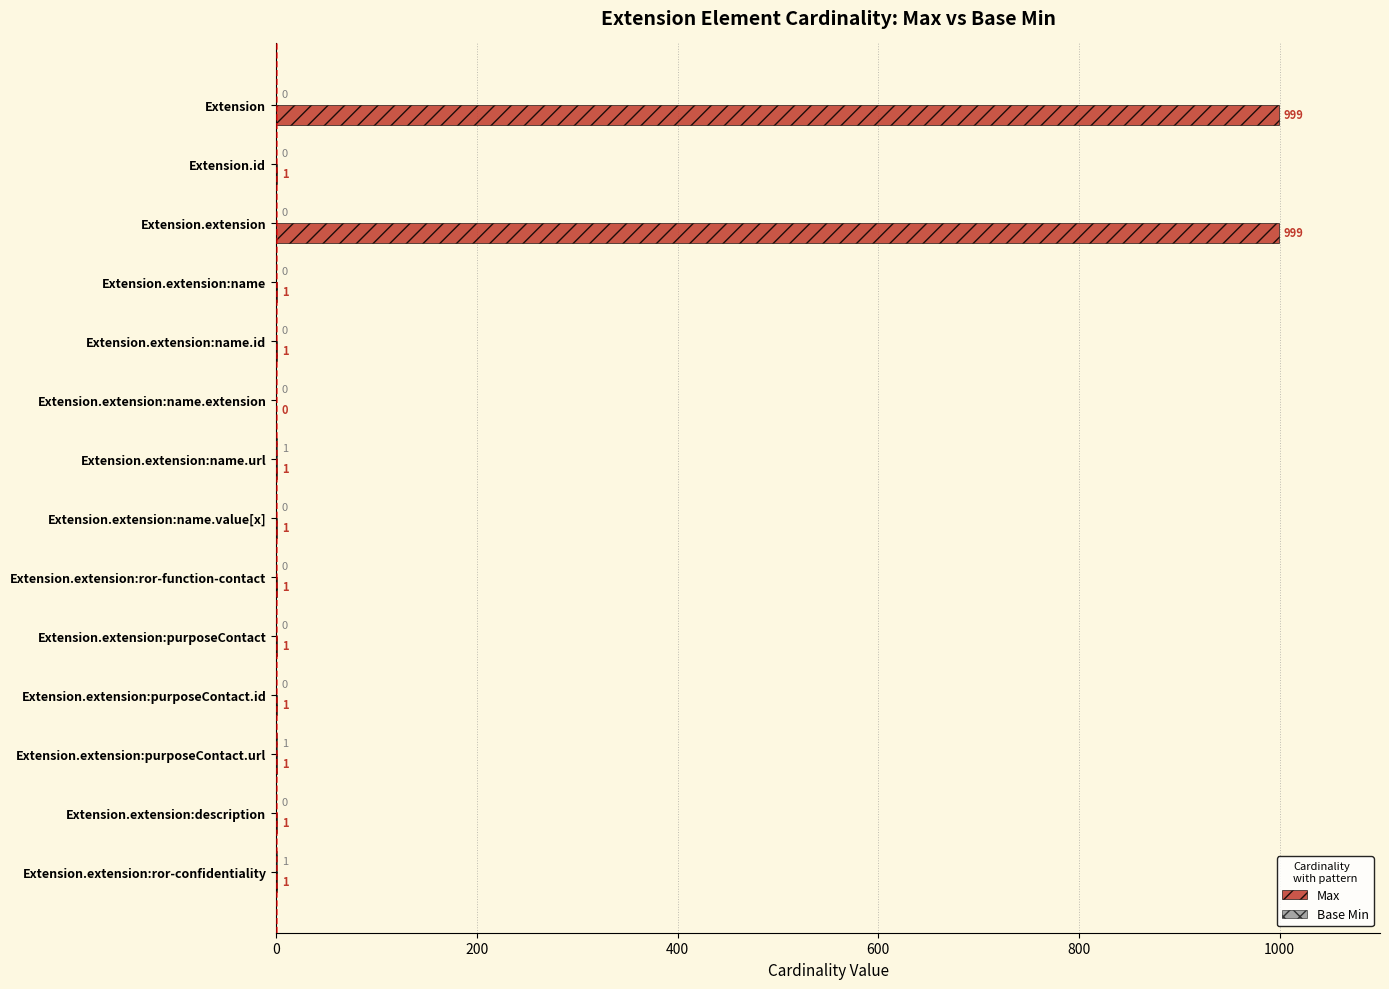

The Max series shows 1 at Extension.extension:name. True or false?

True